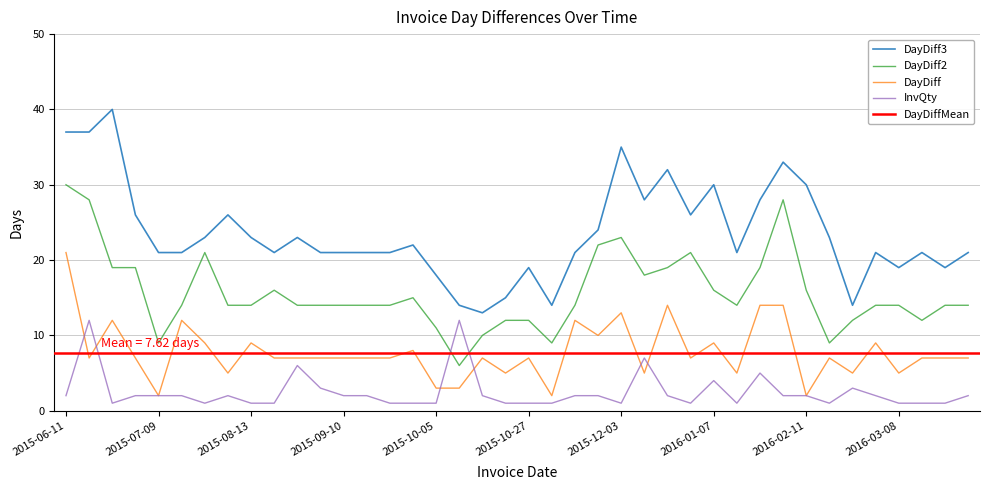

At which label is InvQty closest to 6?

2015-08-27